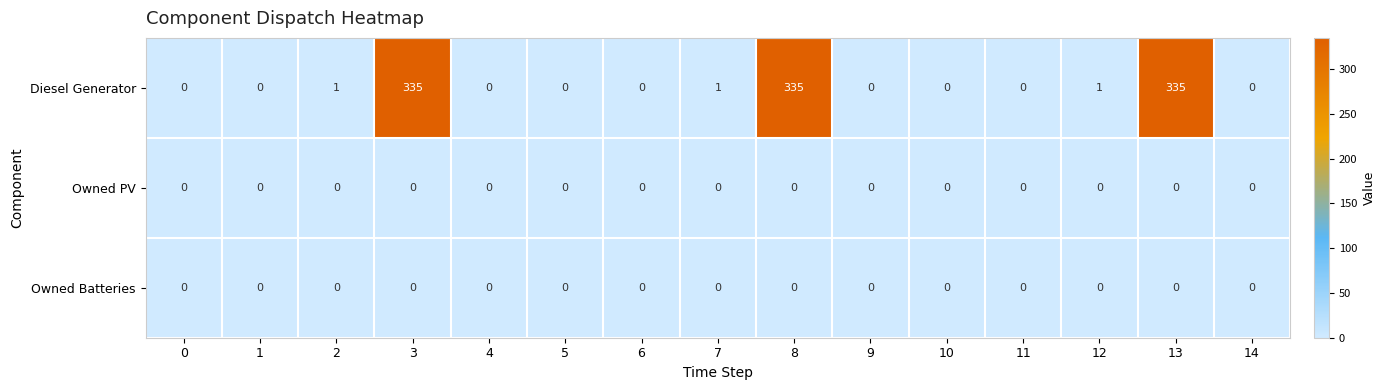

The Owned Batteries series shows 0 at 10. True or false?

True